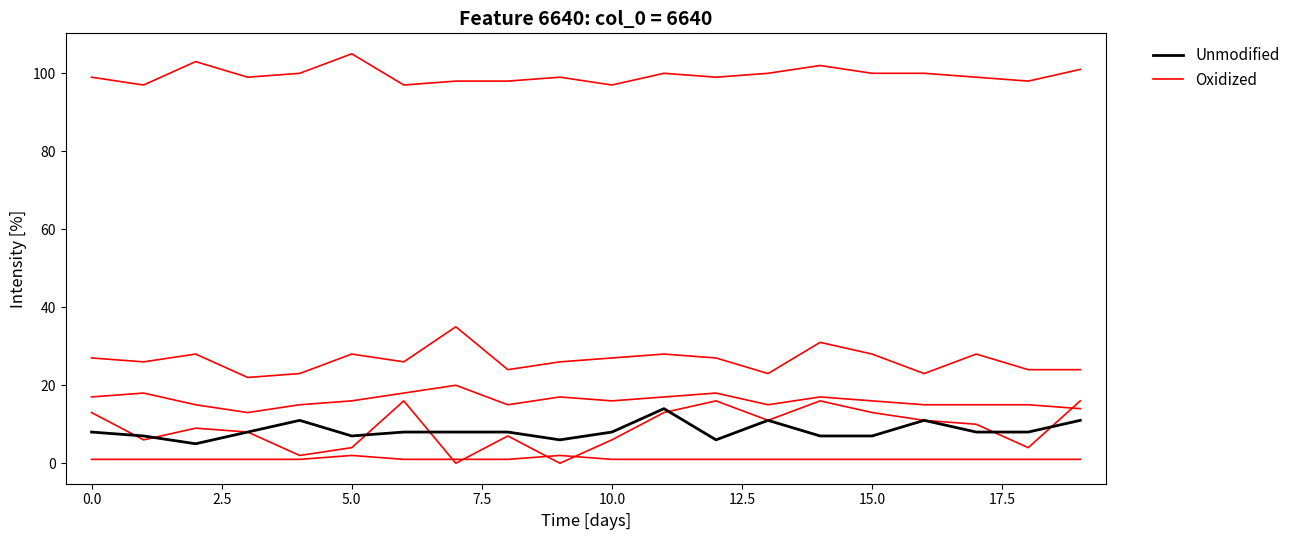

At 13, list the series in order from smallest to largest.

Unmodified, Oxidized